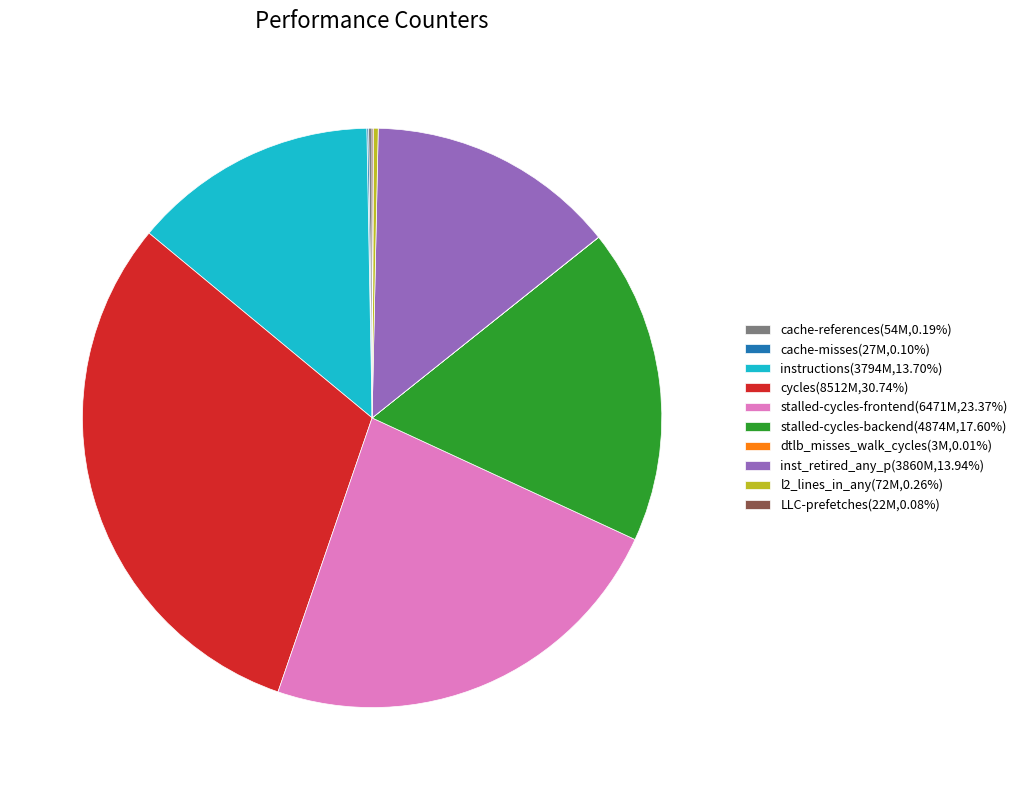

Does inst_retired_any_p(3860M,13.94%) account for over 50% of the chart?

No